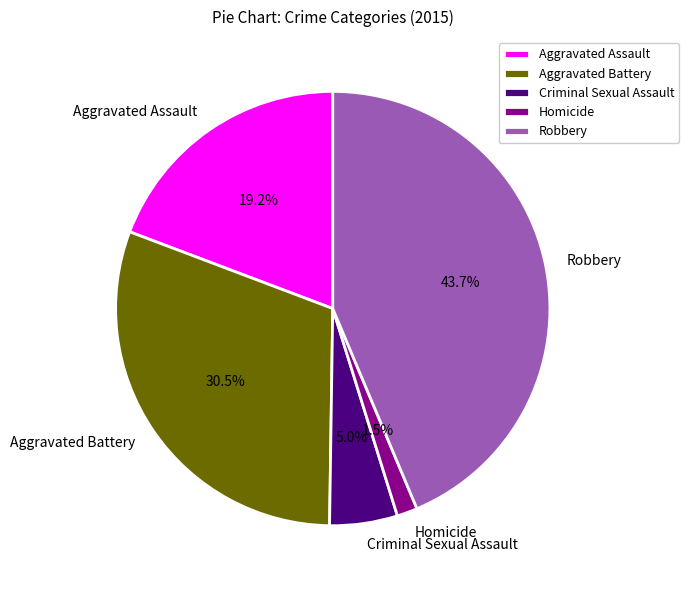

Rank the categories by value from lowest to highest.

Homicide, Criminal Sexual Assault, Aggravated Assault, Aggravated Battery, Robbery